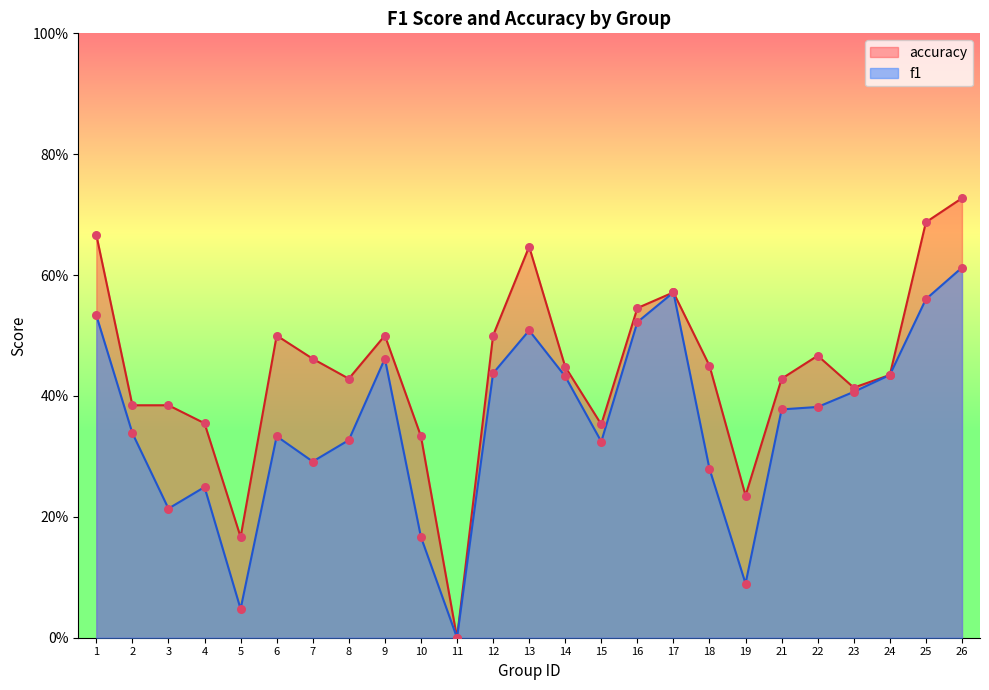

Is the value of f1 at 9 greater than the value of accuracy at 15?

Yes